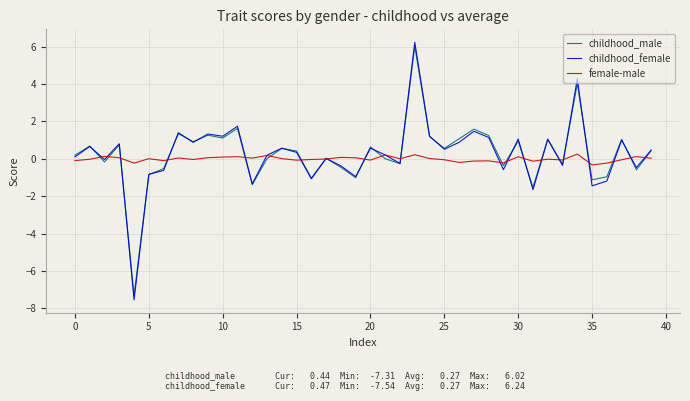

Which series has the widest spread of values?

childhood_female